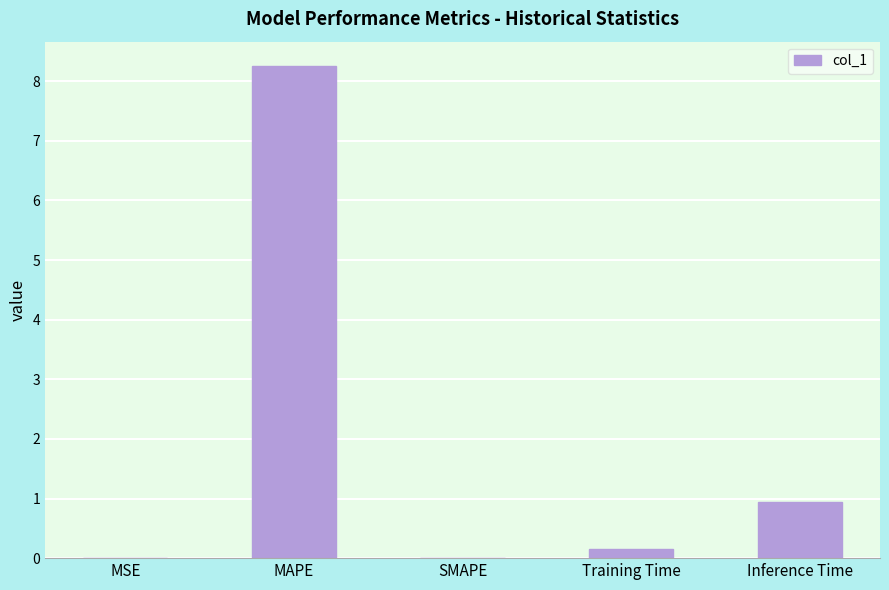

Which label corresponds to the largest value in the chart?

MAPE